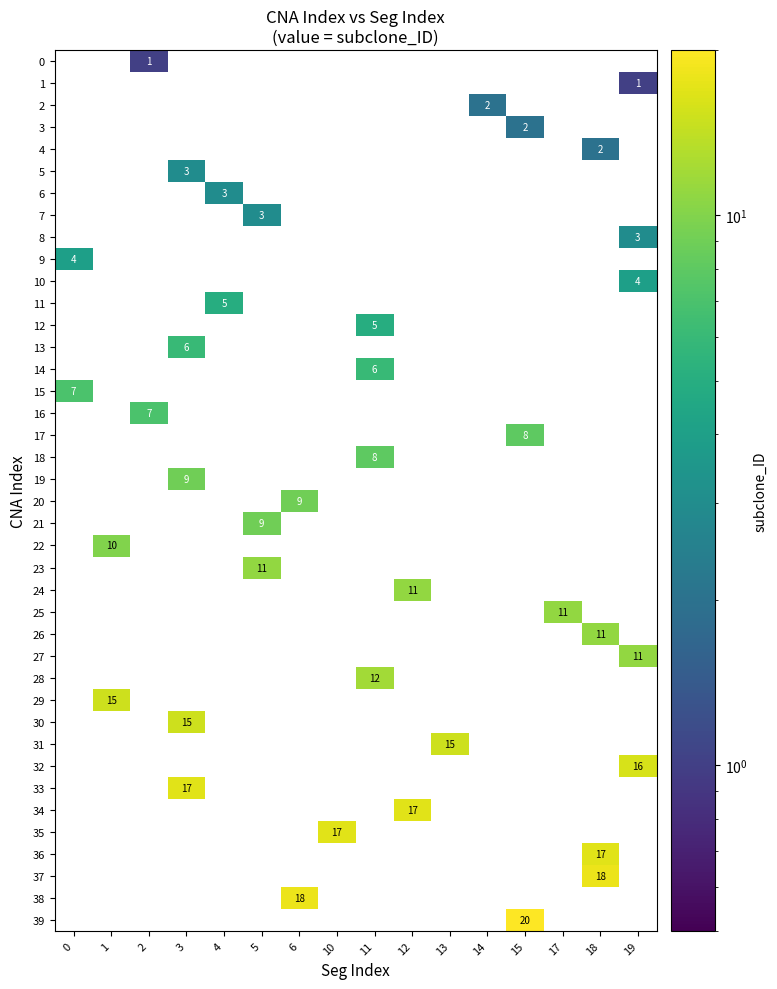

True or false: 11 has a value of 5 at 4.

True